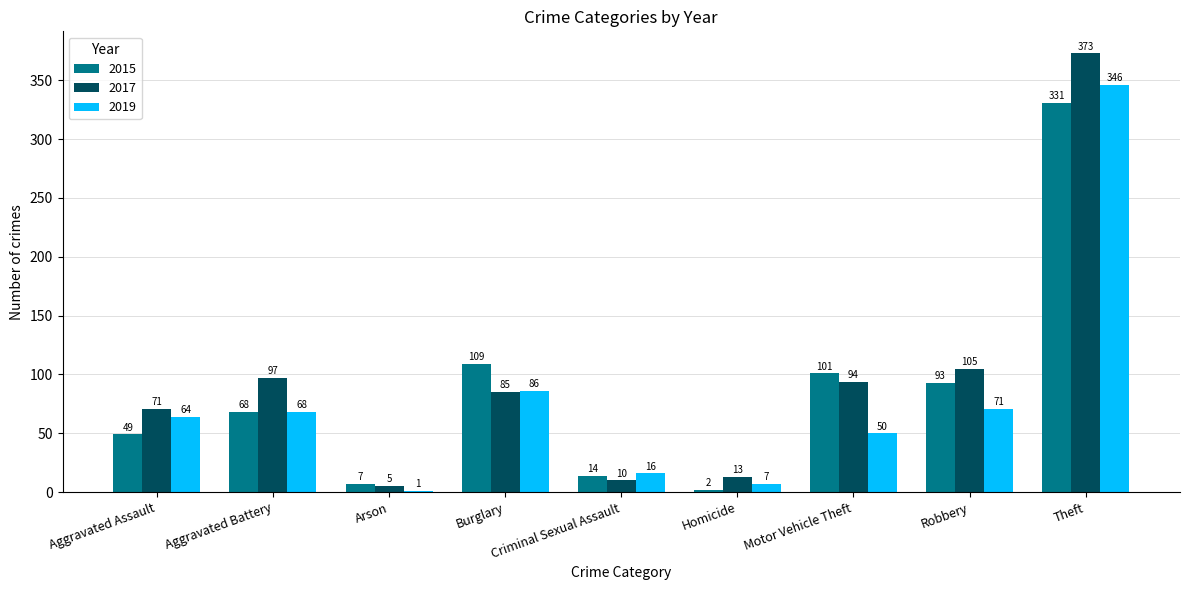

Read the 2019 value at Robbery.

71